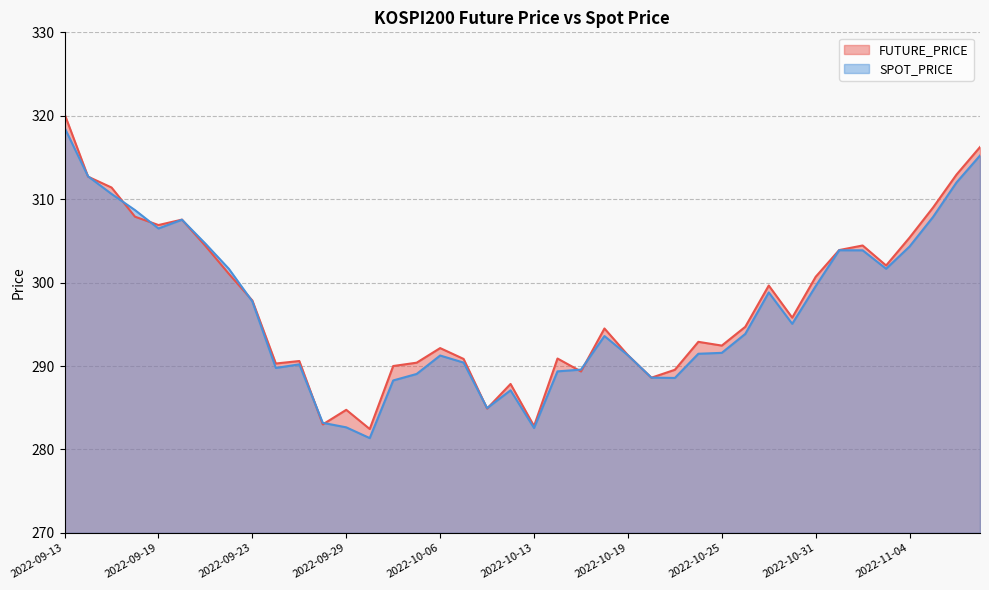

What position from the right is 2022-09-15?

38